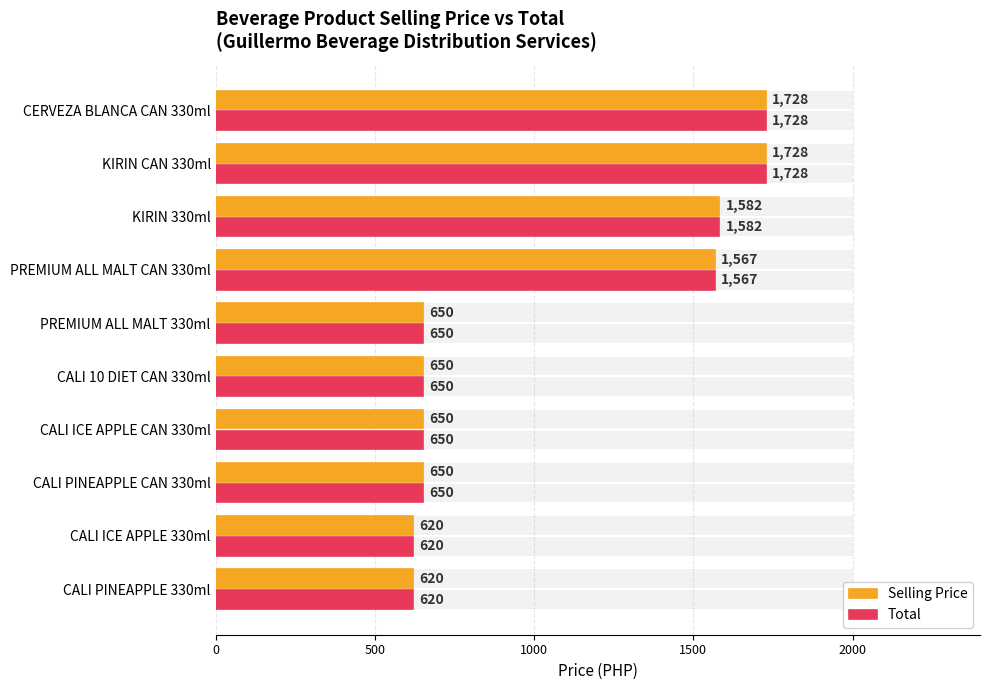

How many data points in Total are less than 650?

2